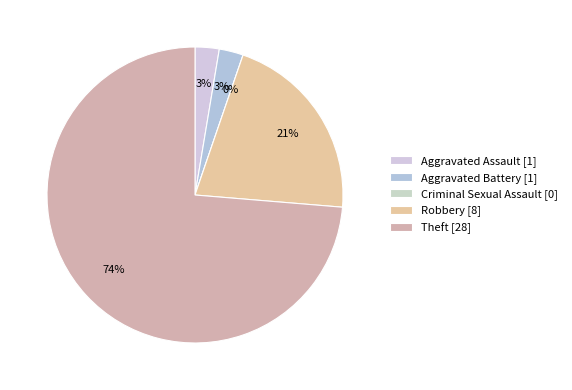

How many segments does this pie chart have?

5